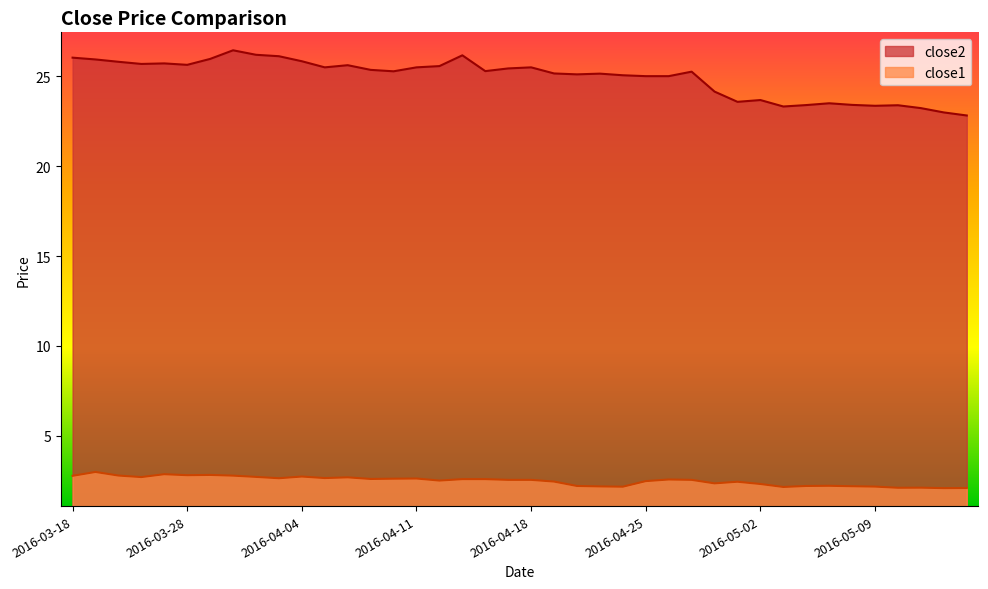

Reading right to left, list all the values displayed in this chart.

close2: 2016-05-13=22.8	2016-05-12=23.0	2016-05-11=23.2	2016-05-10=23.4	2016-05-09=23.4	2016-05-06=23.4	2016-05-05=23.5	2016-05-04=23.4	2016-05-03=23.3	2016-05-02=23.7	2016-04-29=23.6	2016-04-28=24.2	2016-04-27=25.3	2016-04-26=25.0	2016-04-25=25.0	2016-04-22=25.1	2016-04-21=25.2	2016-04-20=25.1	2016-04-19=25.2	2016-04-18=25.5	2016-04-15=25.4	2016-04-14=25.3	2016-04-13=26.2	2016-04-12=25.6	2016-04-11=25.5	2016-04-08=25.3	2016-04-07=25.4	2016-04-06=25.6	2016-04-05=25.5	2016-04-04=25.8	2016-04-01=26.1	2016-03-31=26.2	2016-03-30=26.5	2016-03-29=26.0	2016-03-28=25.6	2016-03-24=25.7	2016-03-23=25.7	2016-03-22=25.8	2016-03-21=25.9	2016-03-18=26.0
close1: 2016-05-13=2.1	2016-05-12=2.1	2016-05-11=2.1	2016-05-10=2.1	2016-05-09=2.2	2016-05-06=2.2	2016-05-05=2.2	2016-05-04=2.2	2016-05-03=2.1	2016-05-02=2.3	2016-04-29=2.4	2016-04-28=2.3	2016-04-27=2.5	2016-04-26=2.6	2016-04-25=2.5	2016-04-22=2.2	2016-04-21=2.2	2016-04-20=2.2	2016-04-19=2.4	2016-04-18=2.5	2016-04-15=2.5	2016-04-14=2.6	2016-04-13=2.6	2016-04-12=2.5	2016-04-11=2.6	2016-04-08=2.6	2016-04-07=2.6	2016-04-06=2.7	2016-04-05=2.6	2016-04-04=2.7	2016-04-01=2.6	2016-03-31=2.7	2016-03-30=2.8	2016-03-29=2.8	2016-03-28=2.8	2016-03-24=2.9	2016-03-23=2.7	2016-03-22=2.8	2016-03-21=3.0	2016-03-18=2.8